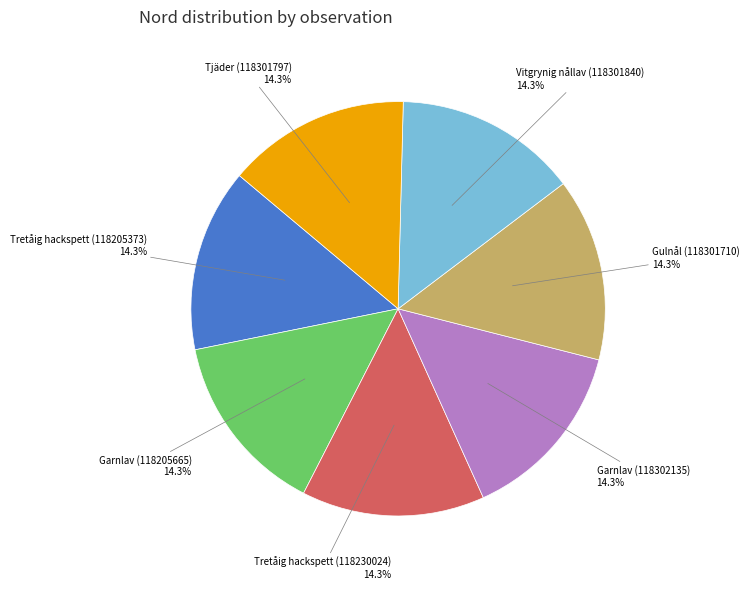

What percentage is NOT represented by Gulnål (118301710)?

85.7%